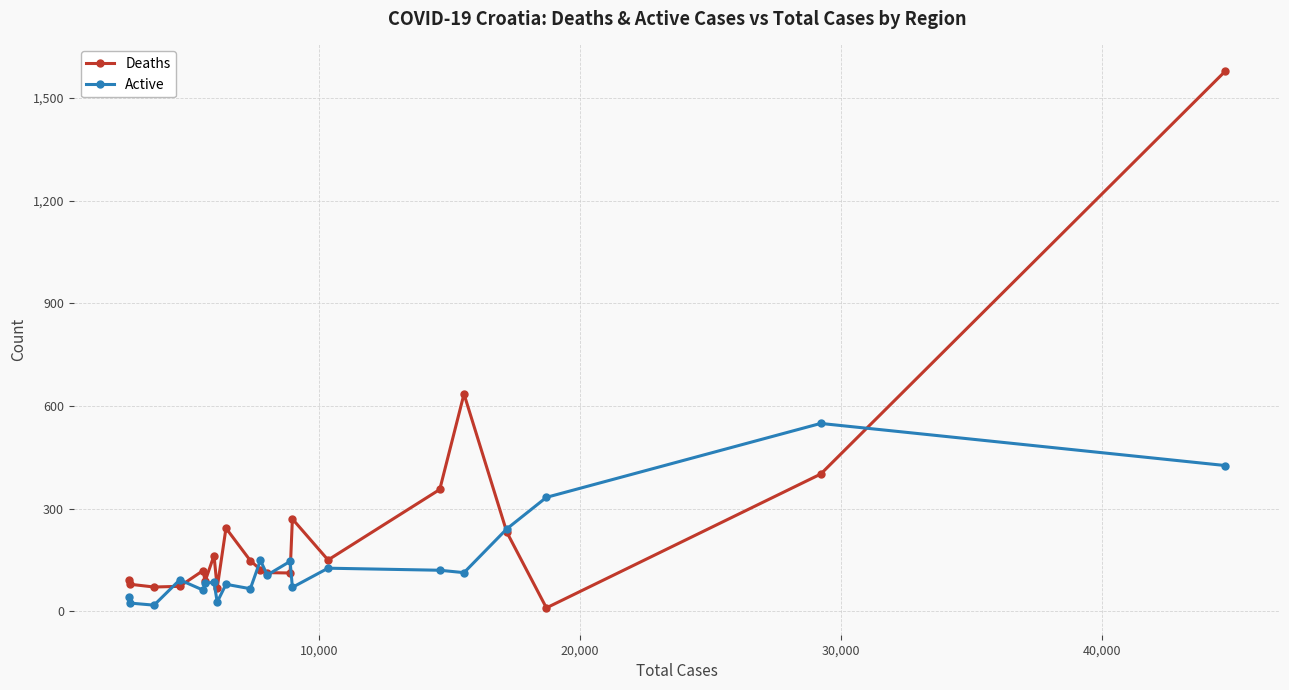

What is the maximum value for Deaths?

1578